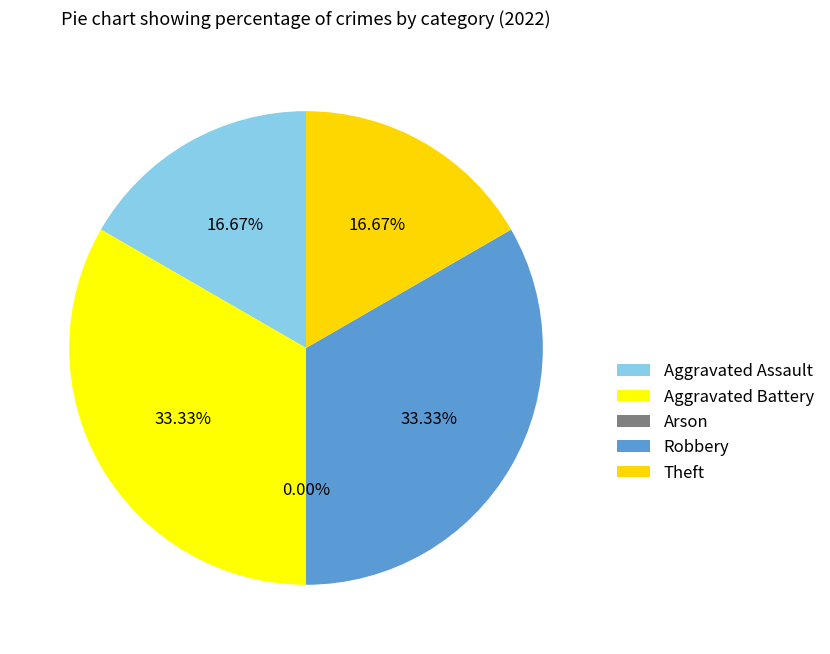

Count the number of slices in the pie.

5